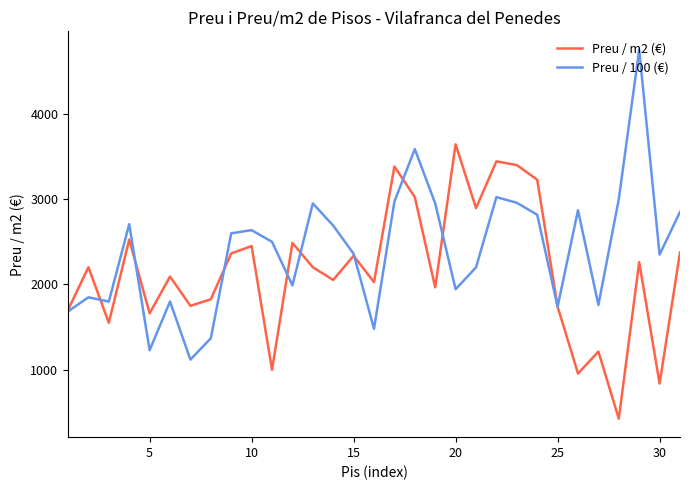

What is the smallest value displayed?

427.4